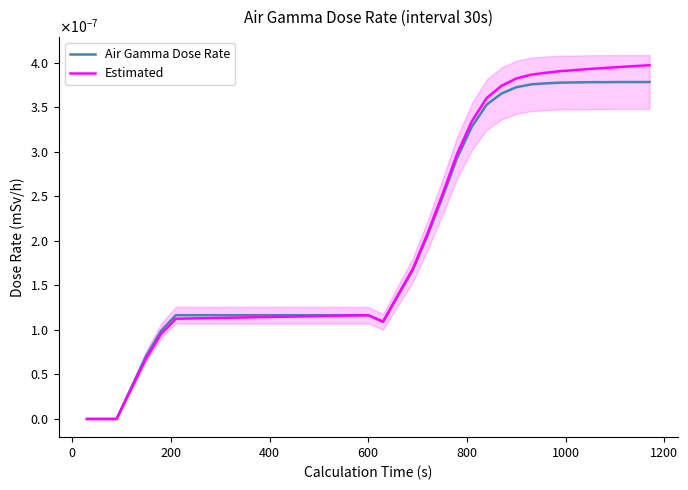

Between 400 and 14, which series saw the biggest shift?

Air Gamma Dose Rate